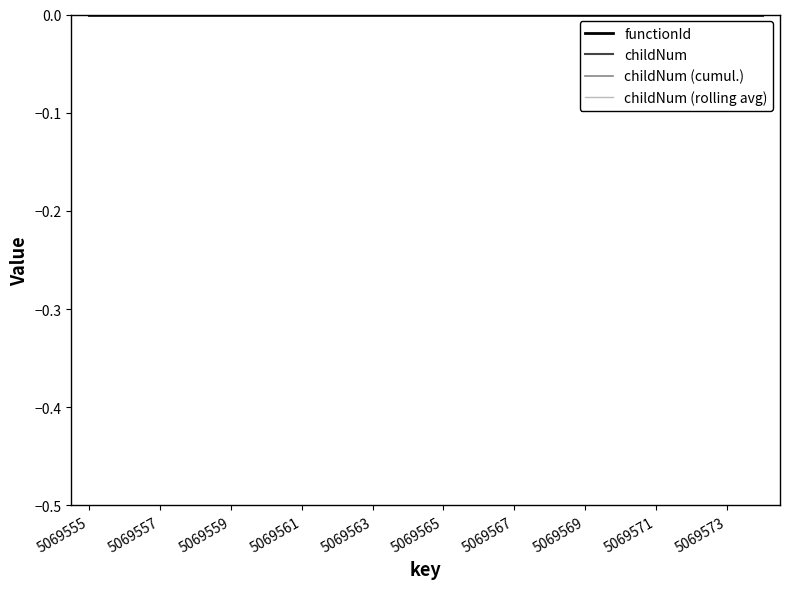

True or false: childNum and childNum (rolling avg) intersect in this chart.

False